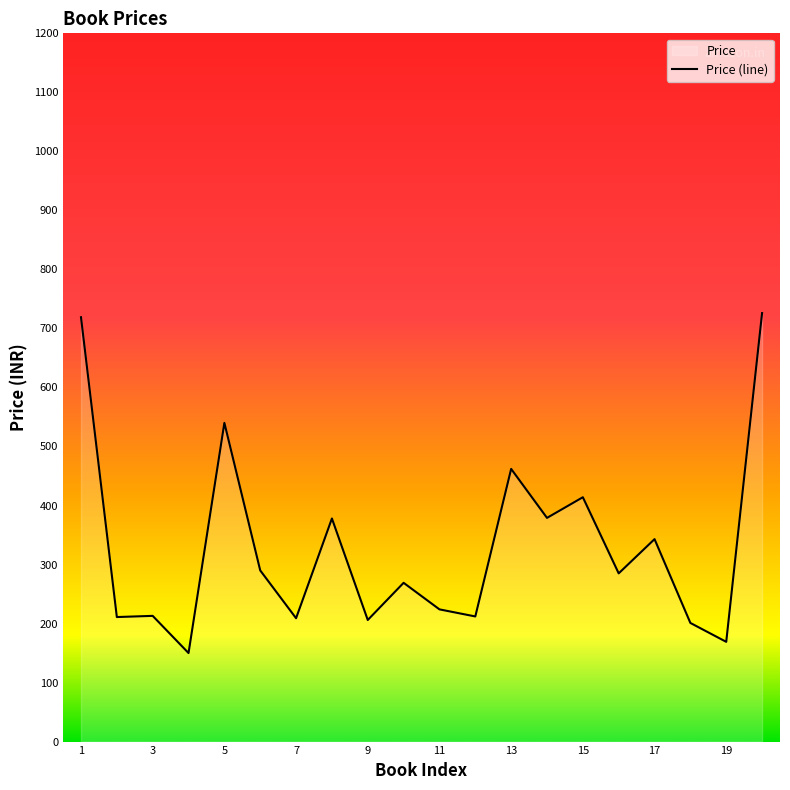

What is the difference between the values at 4 and 8?

228